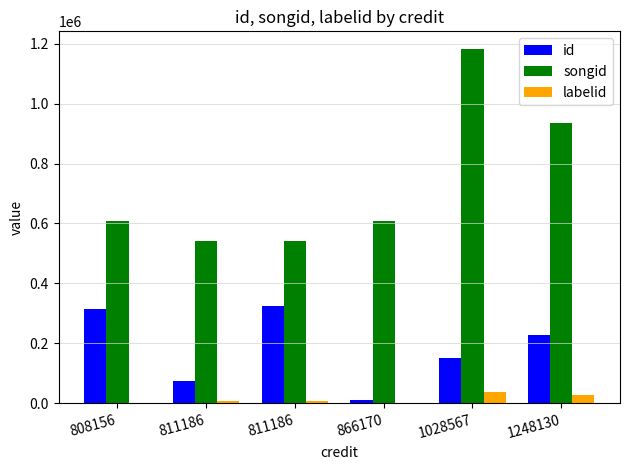

At which label does labelid first exceed 8427?

1028567